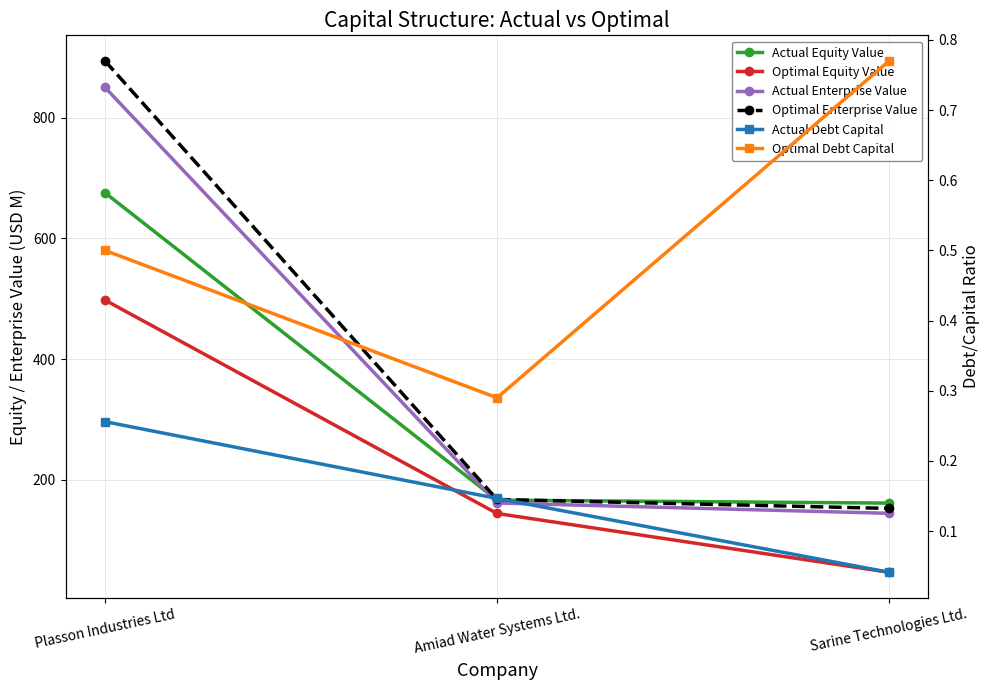

What are all the series names shown in the legend?

Actual Equity Value, Optimal Equity Value, Actual Enterprise Value, Optimal Enterprise Value, Actual Debt Capital, Optimal Debt Capital